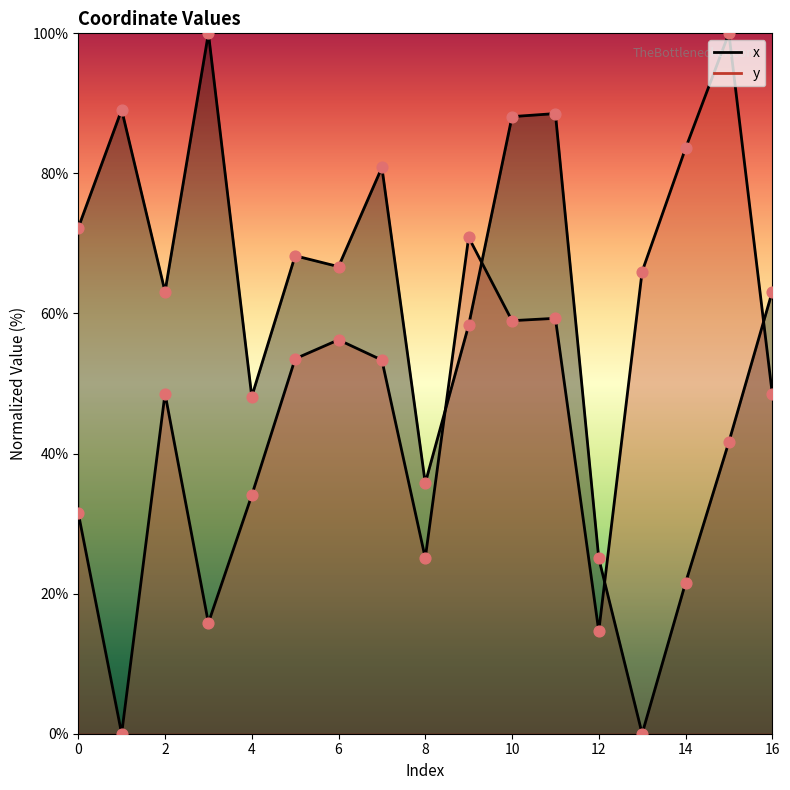

Which series has the largest total across all categories?

x